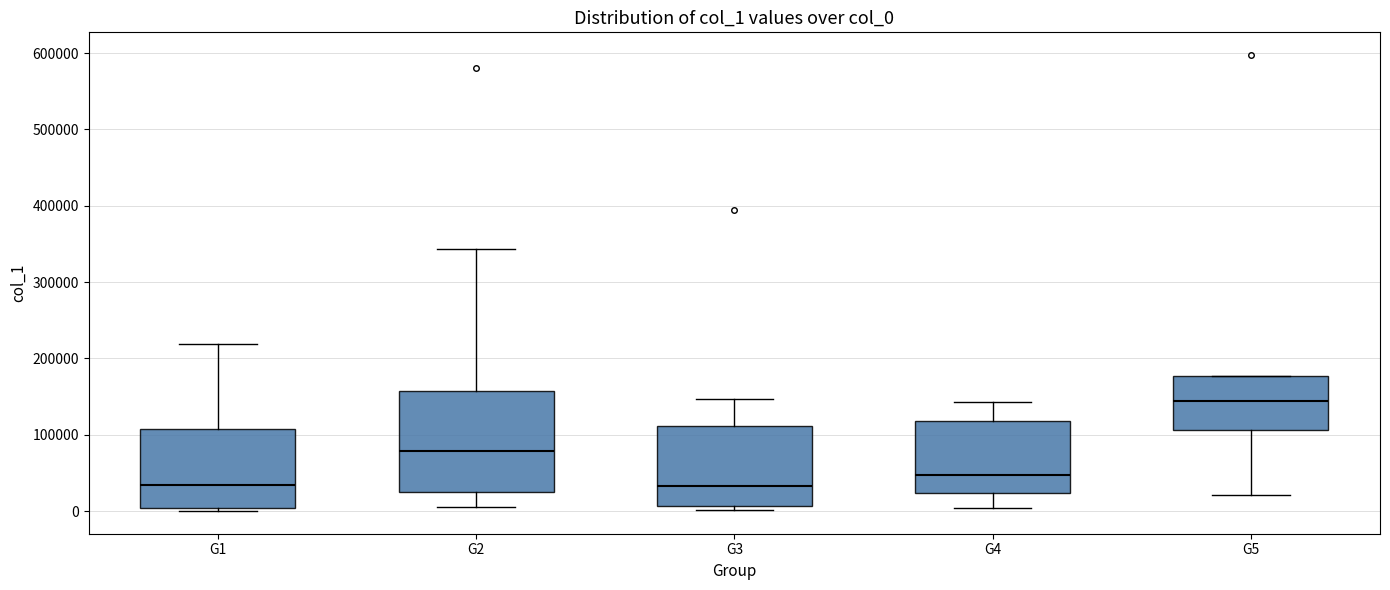

Where does the upper whisker of the box for G1 end on the y-axis? The values are not printed on the chart, so give them approximately, as read against the axis.

220000